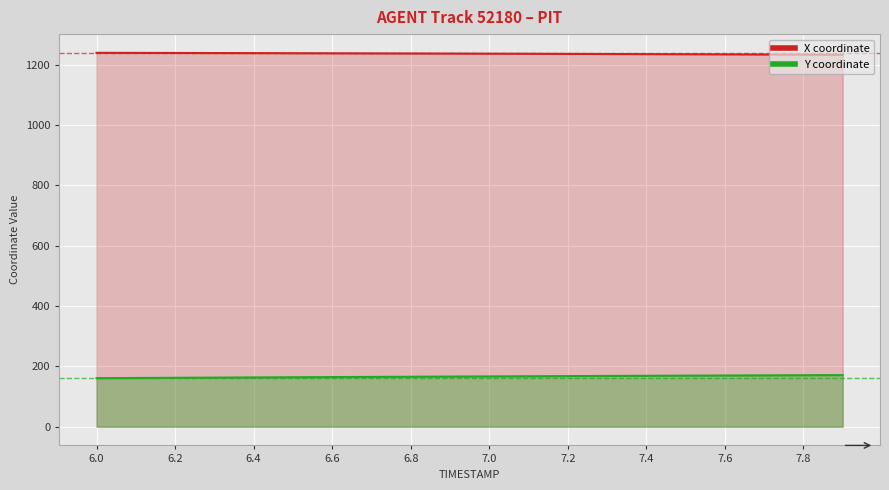

True or false: Y has more than 1 interior local peaks.

False